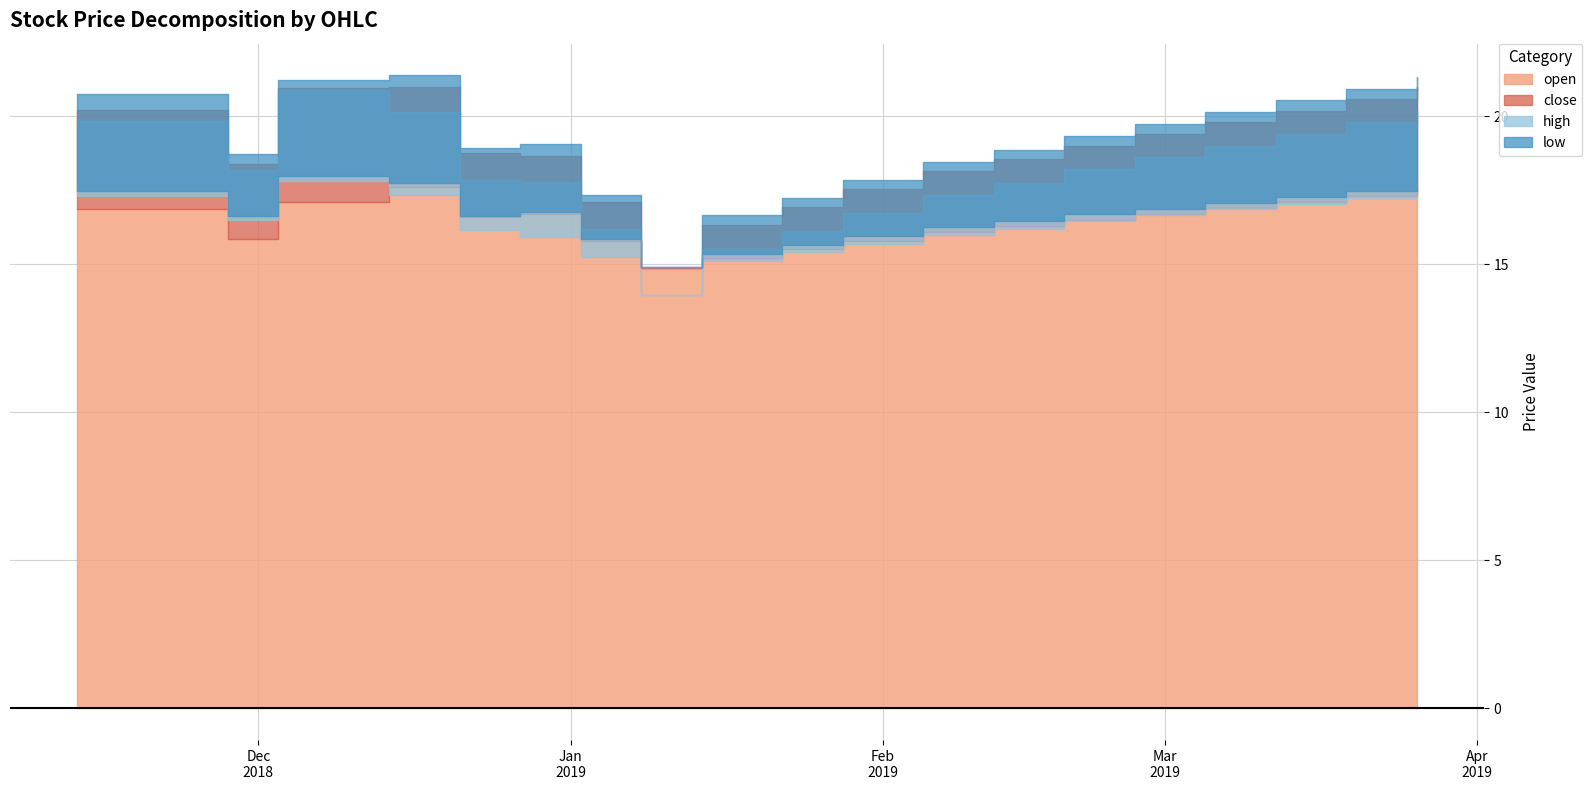

True or false: close has a value of 23.0 at 2018-12-14.

False